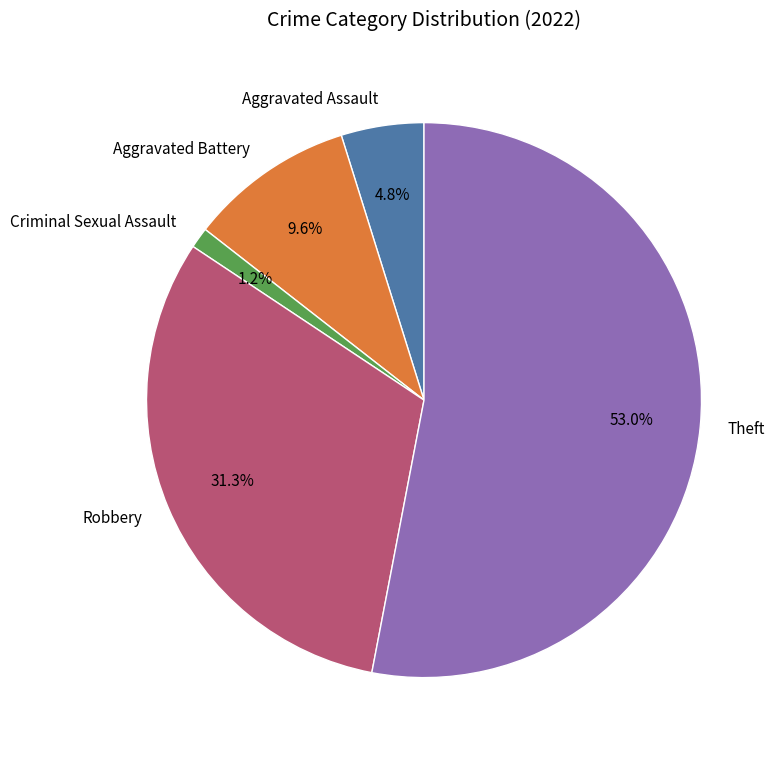

What portion of the pie excludes Robbery?

68.7%